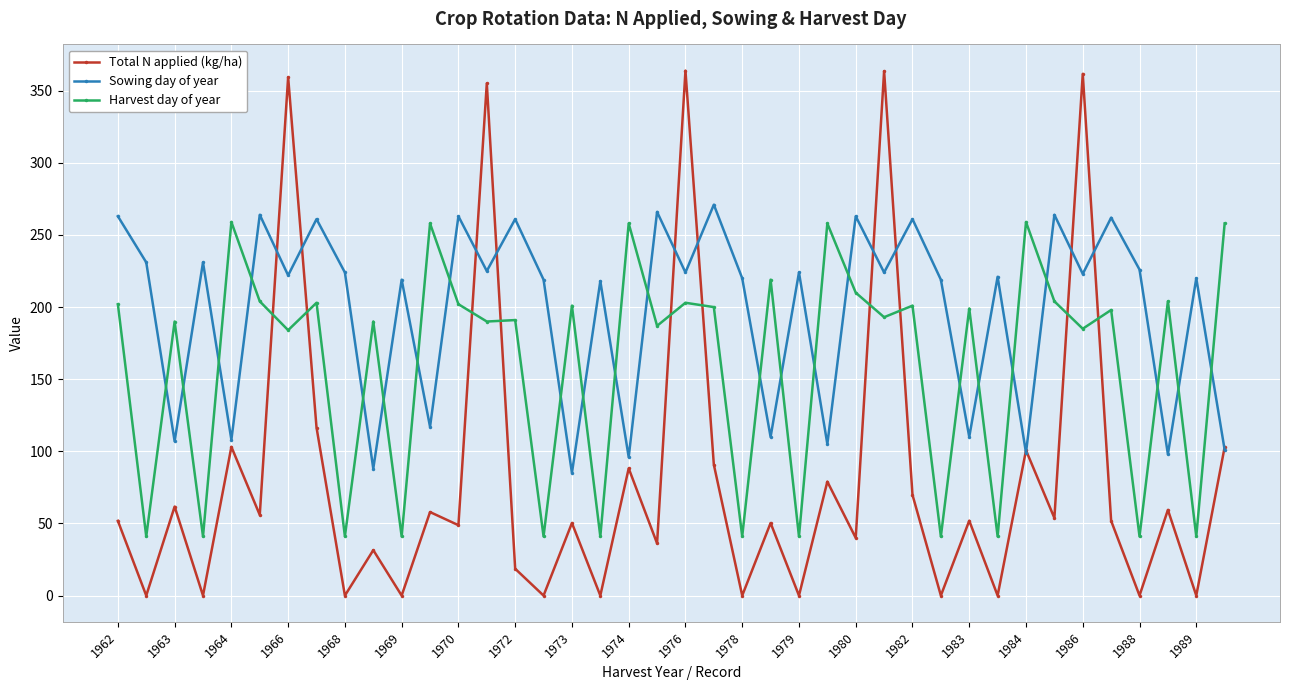

True or false: Harvest day of year has more than 0 points higher than both neighbors.

True